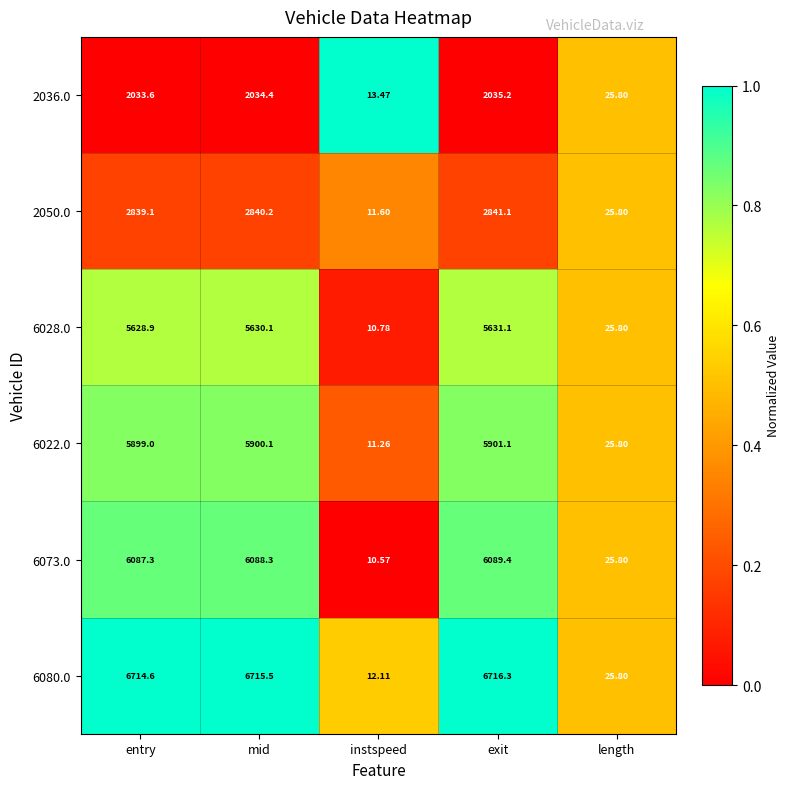

Rank the series by their maximum value, from lowest to highest.

2036.0, 2050.0, 6028.0, 6022.0, 6073.0, 6080.0